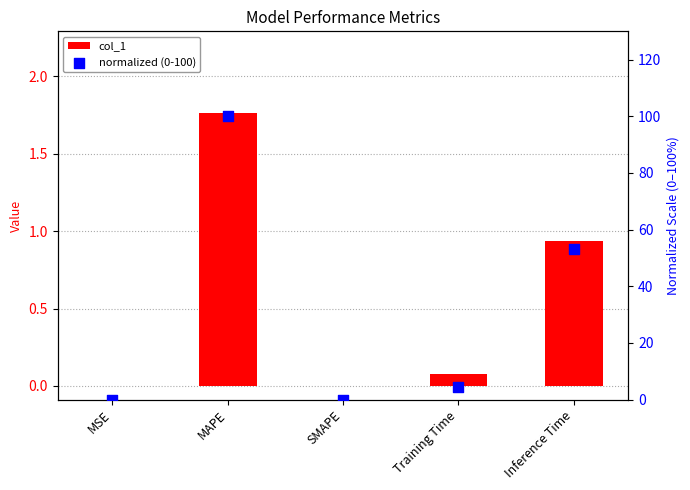

What are all the series names shown in the legend?

col_1, normalized (0-100)